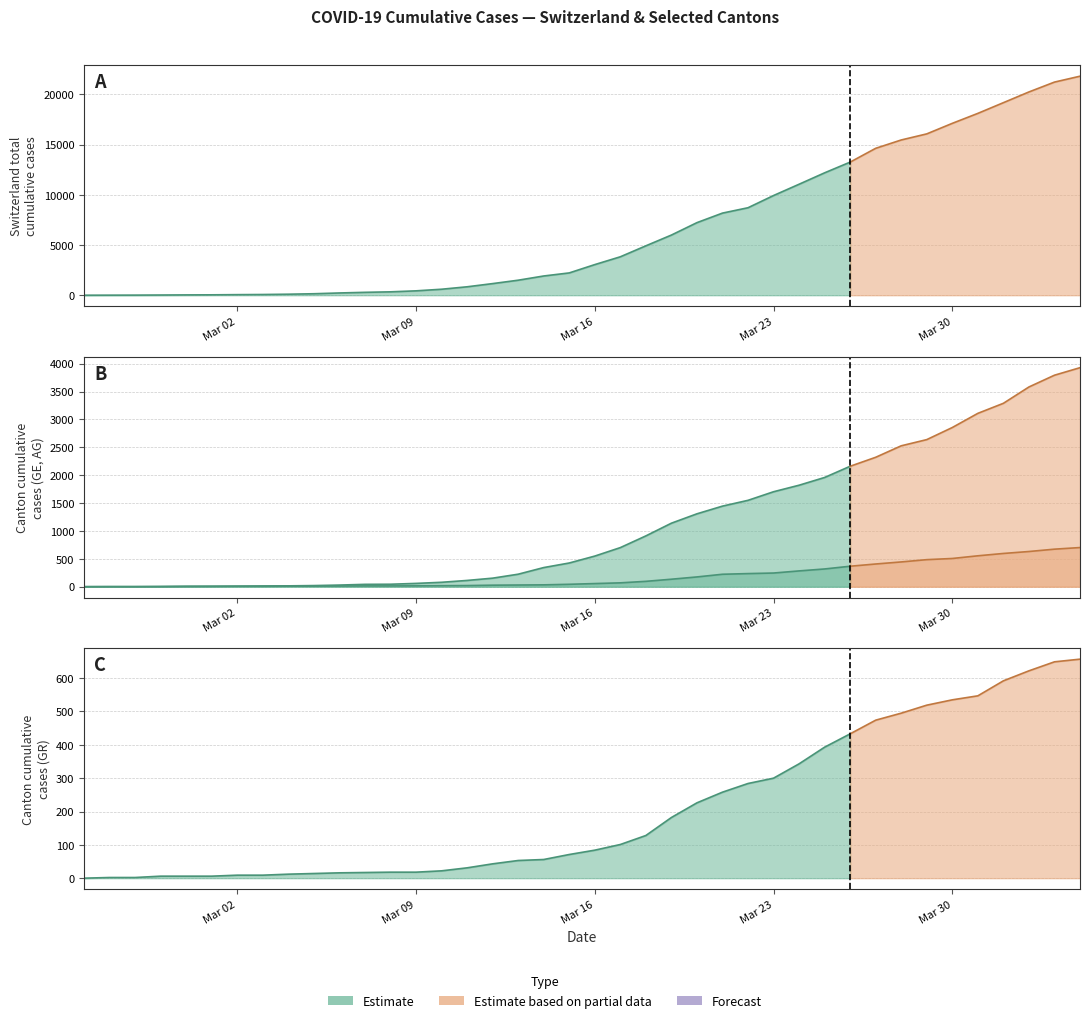

The value of AG at 24 is 175. True or false?

True